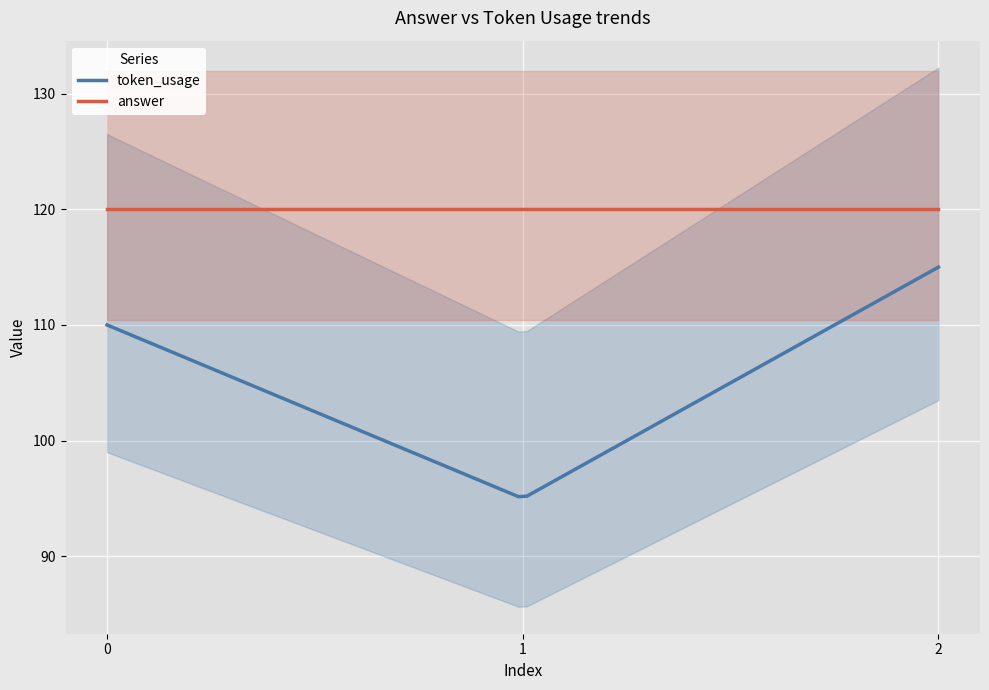

Reading right to left, what are all the values shown in this chart?

token_usage: 115	95	110
answer: 120	120	120